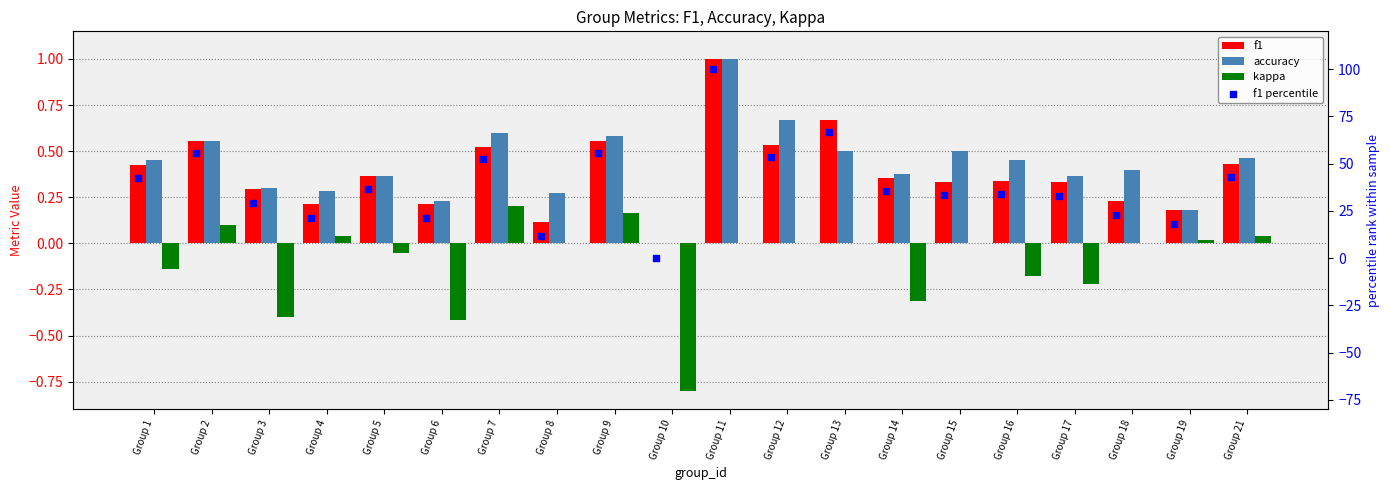

Which series has the largest Y range (max minus min)?

f1 percentile